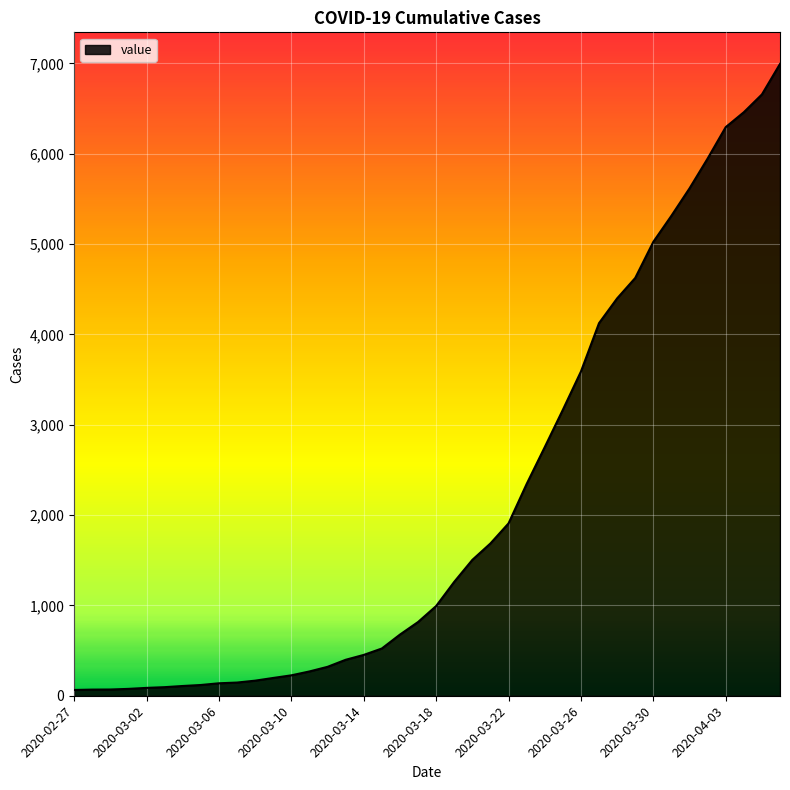

What is the maximum value shown in the chart?

6995